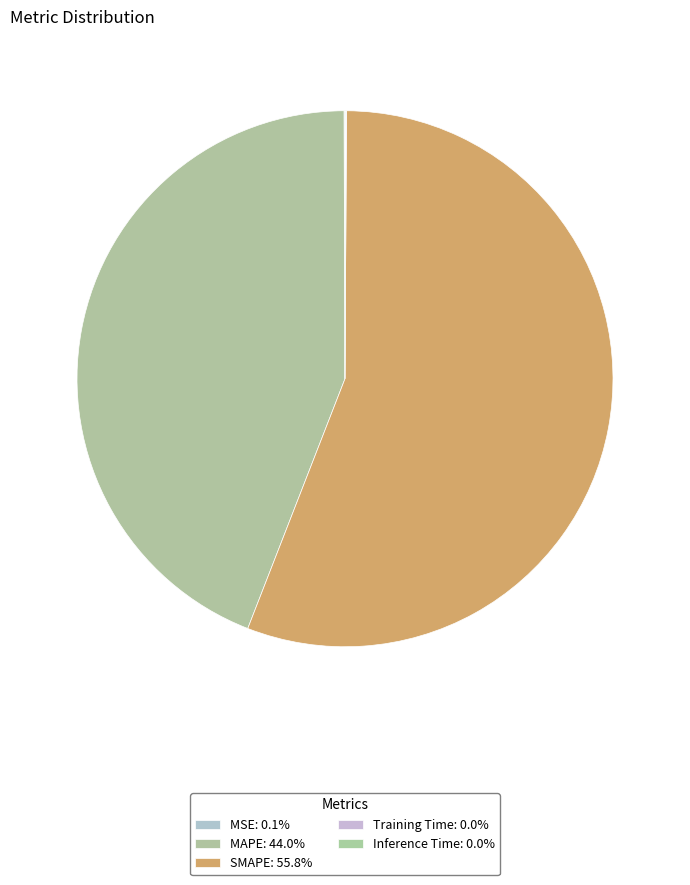

To the nearest percent, what is the difference between the largest and smallest slice percentages?

56%